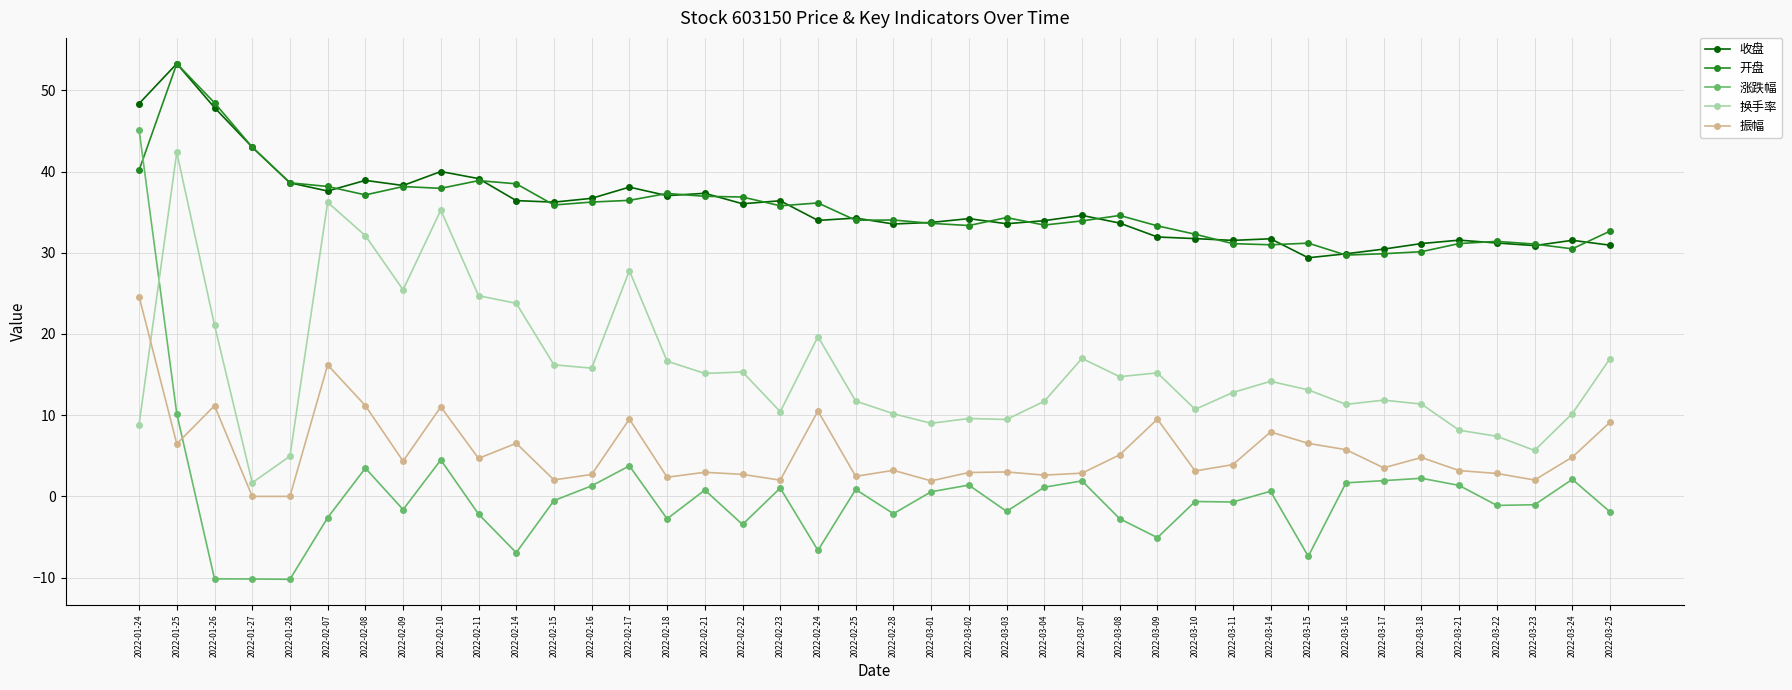

How many lines are shown in the chart?

5